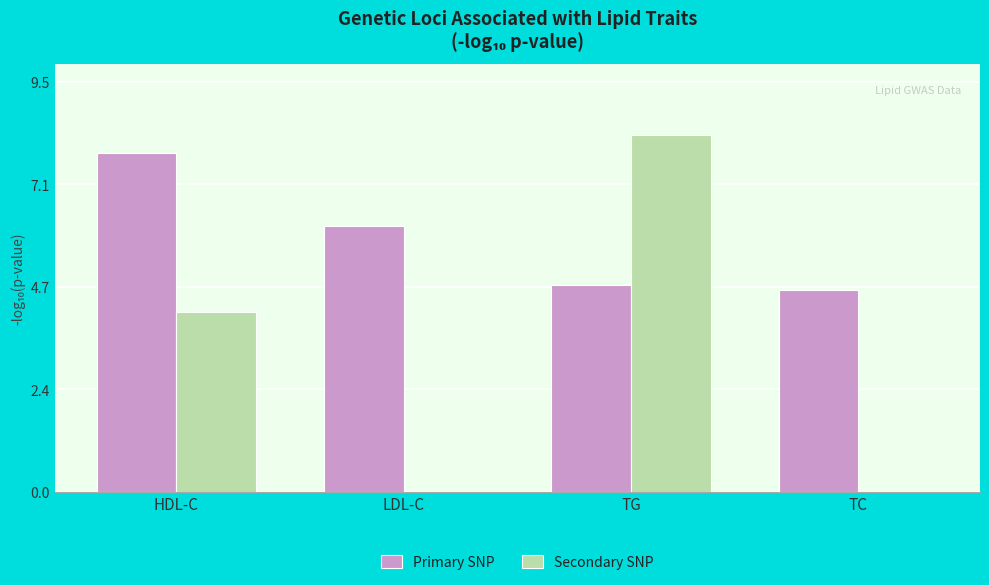

What is the sum of the Secondary SNP values at TC and HDL-C?

4.2